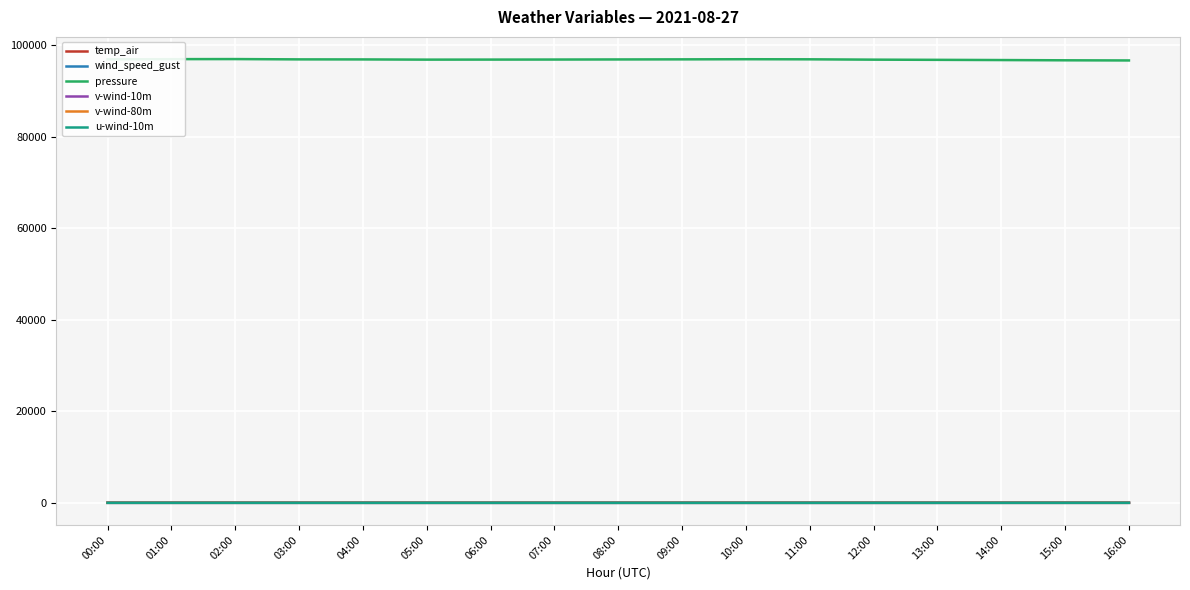

What is the difference between the pressure values at 14:00 and 10:00?

180.5